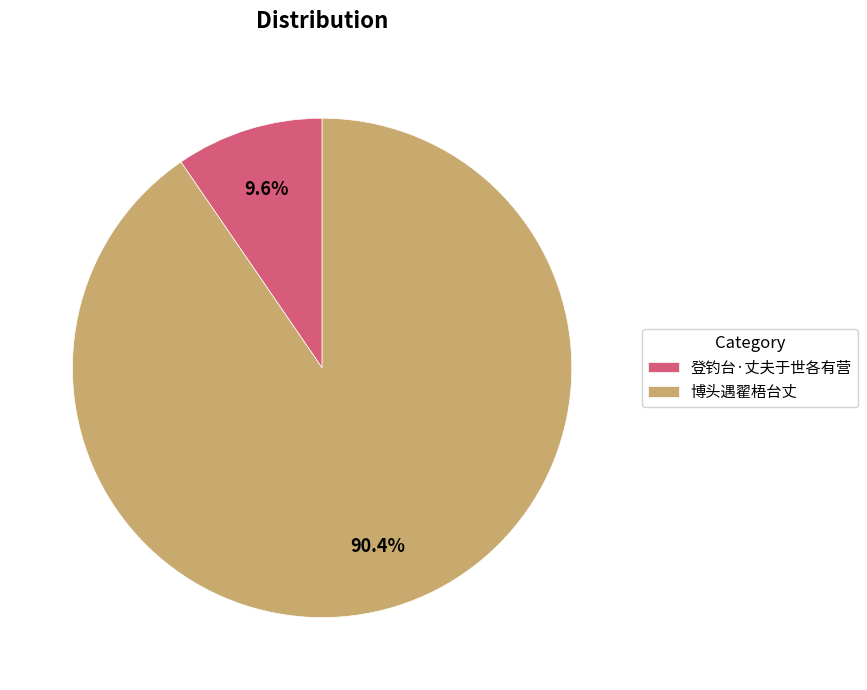

Which category accounts for the majority?

博头遇翟梧台丈